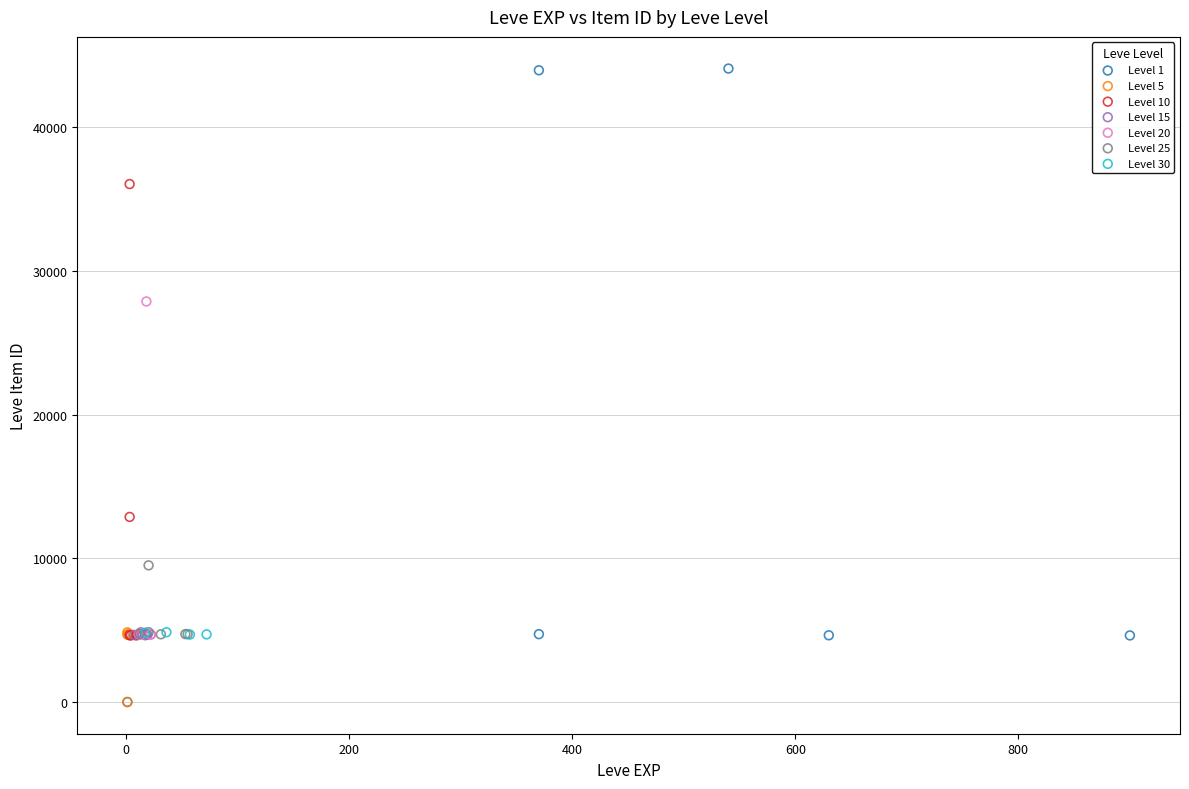

Which series contains the highest Y value?

Level 1